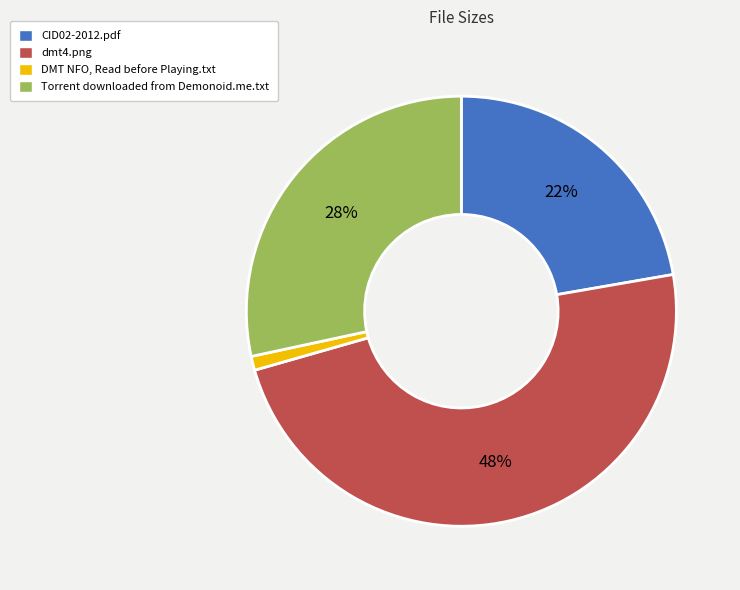

Approximately how many times larger is the value at Torrent downloaded from Demonoid.me.txt compared to dmt4.png?

0.6